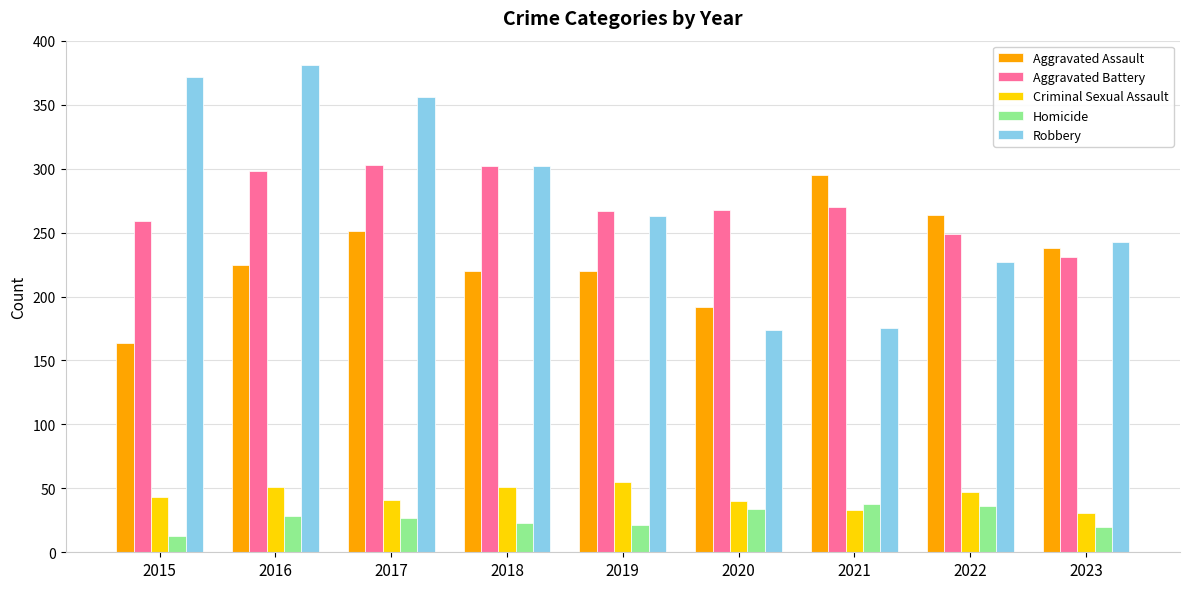

Which series has the largest total across all categories?

Robbery